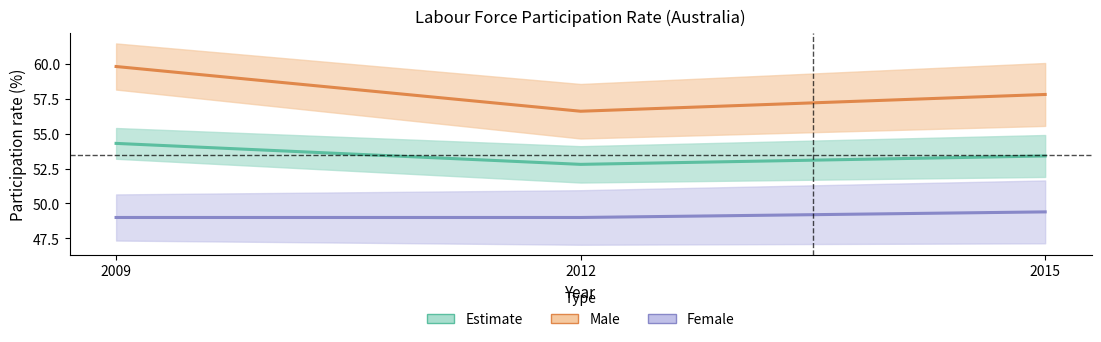

Where is Female (%) nearest to the value 49?

2009